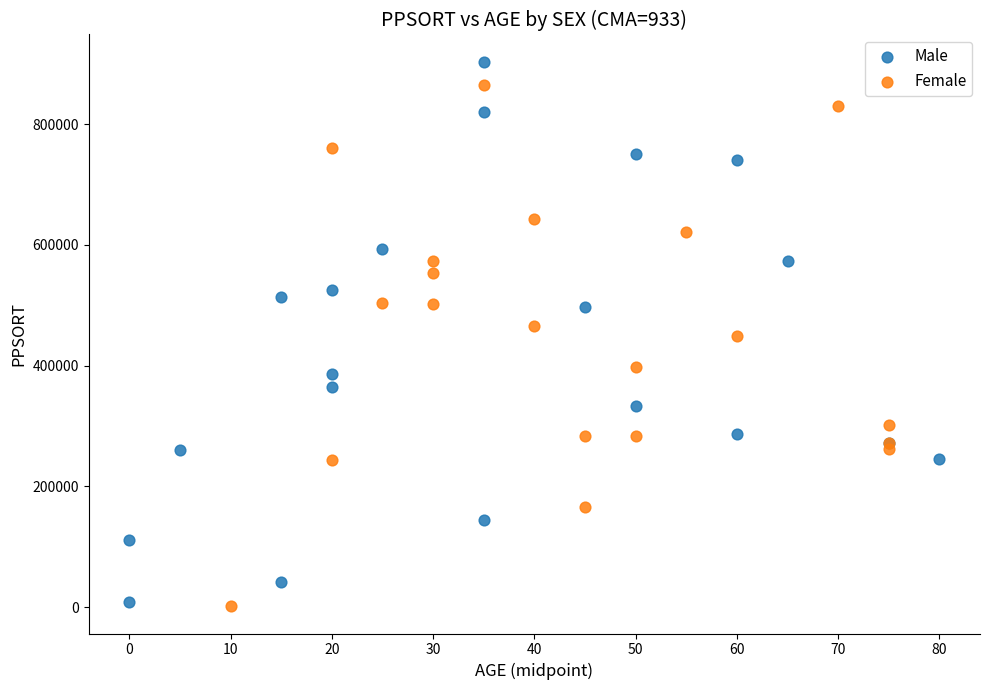

What are all the series names shown in the legend?

Male, Female